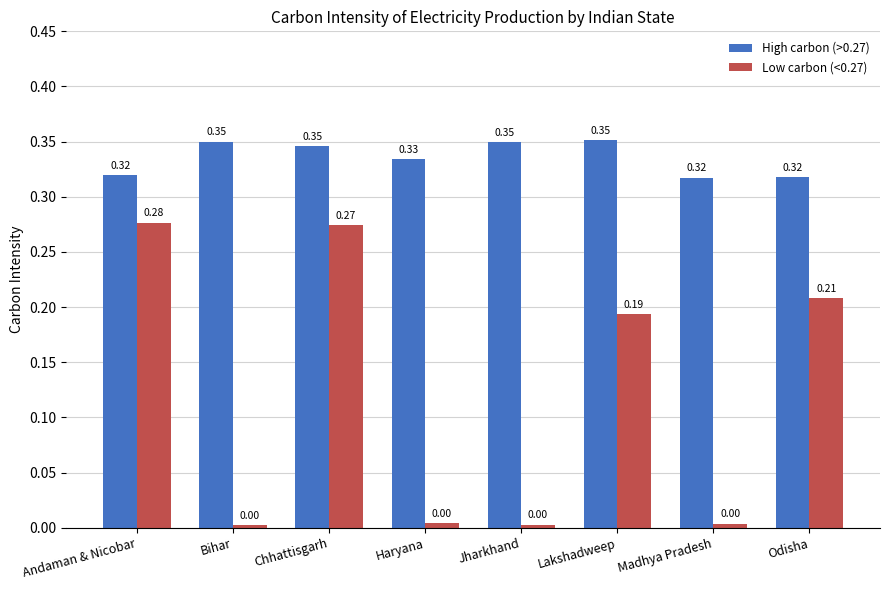

At how many categories does at least one series exceed 0?

8